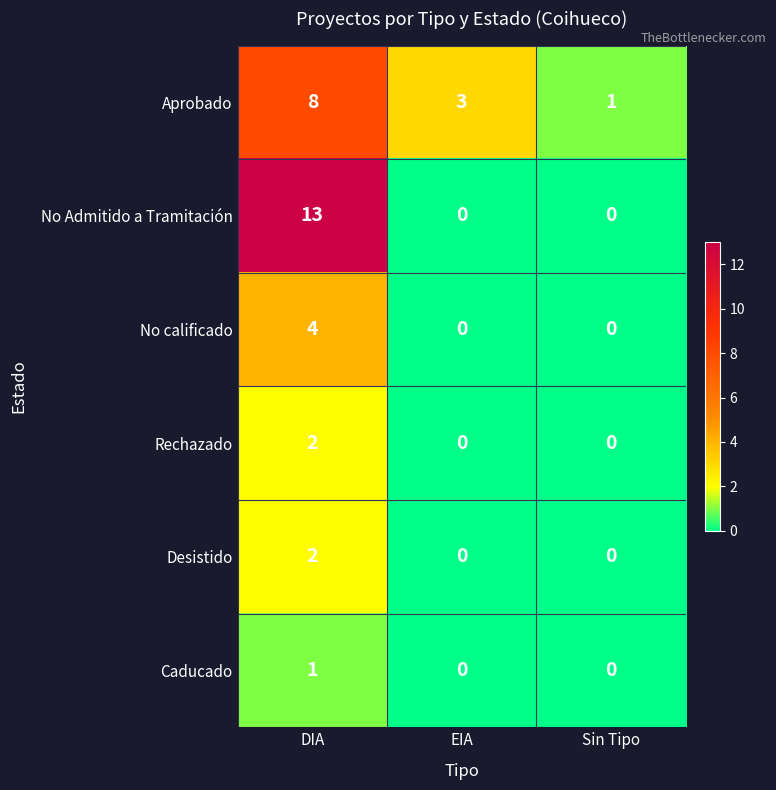

Which category has the highest value in the No calificado series?

DIA